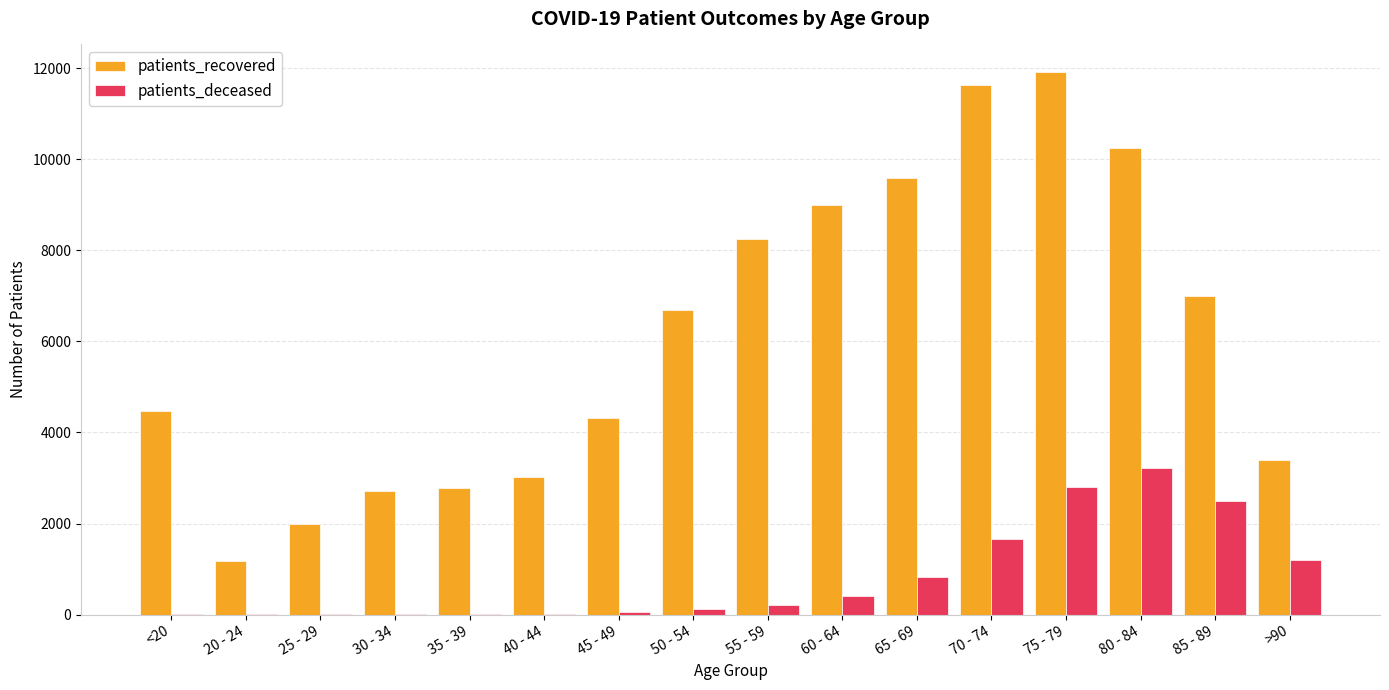

What is the maximum value shown in the chart?

11926